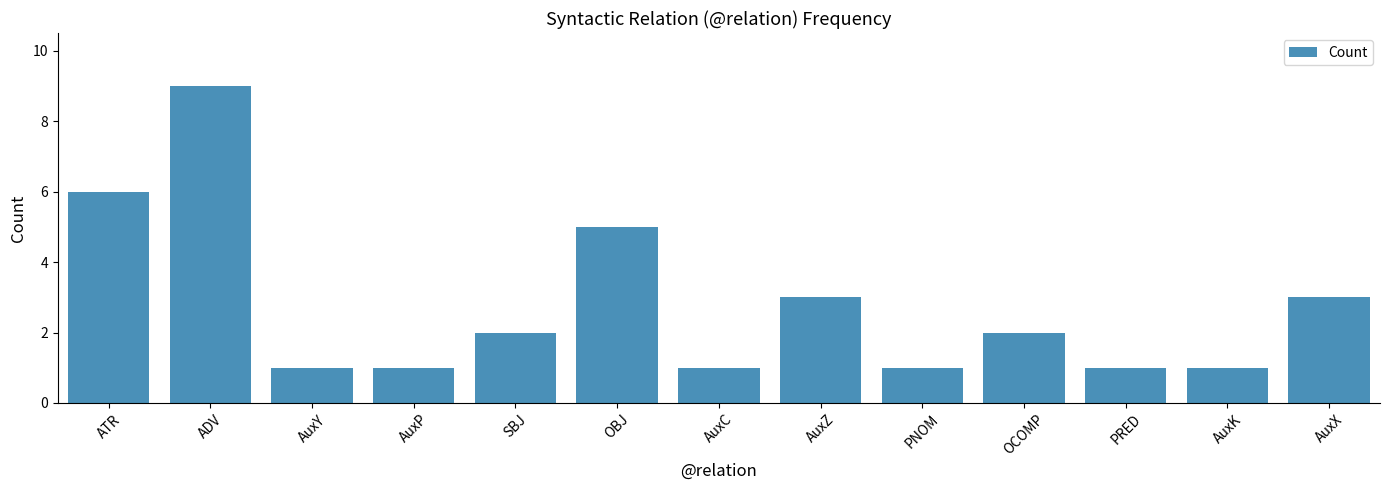

Which has a higher value, SBJ or AuxX?

AuxX